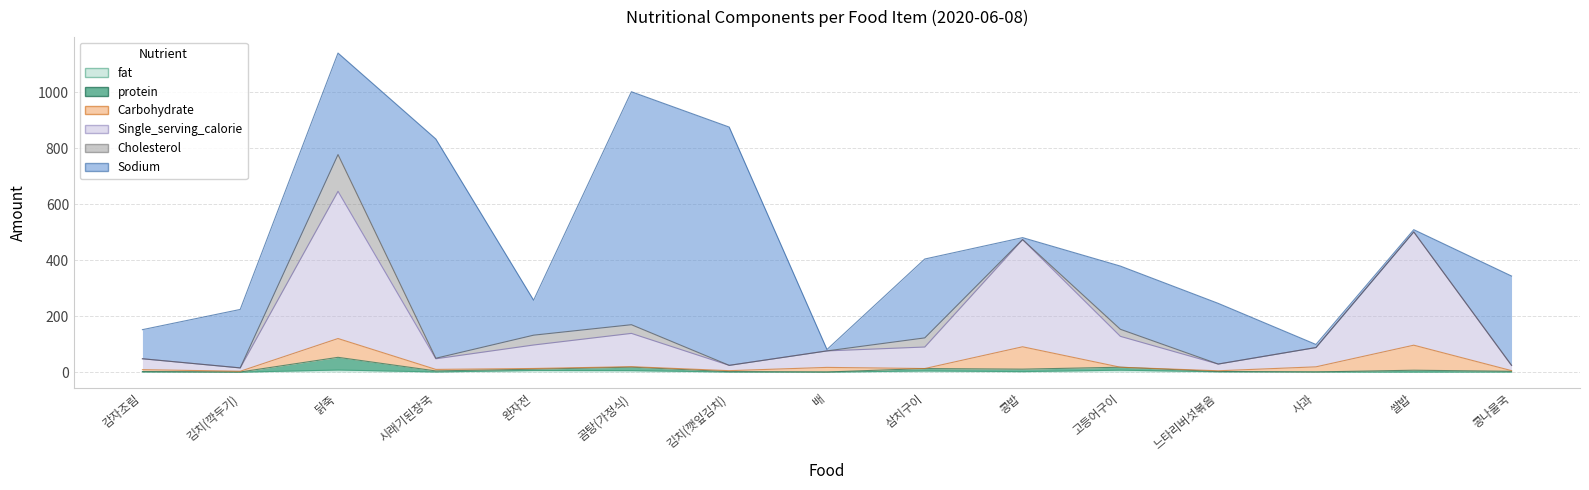

In Single_serving_calorie, how many points are higher than both neighbors (excluding endpoints)?

4